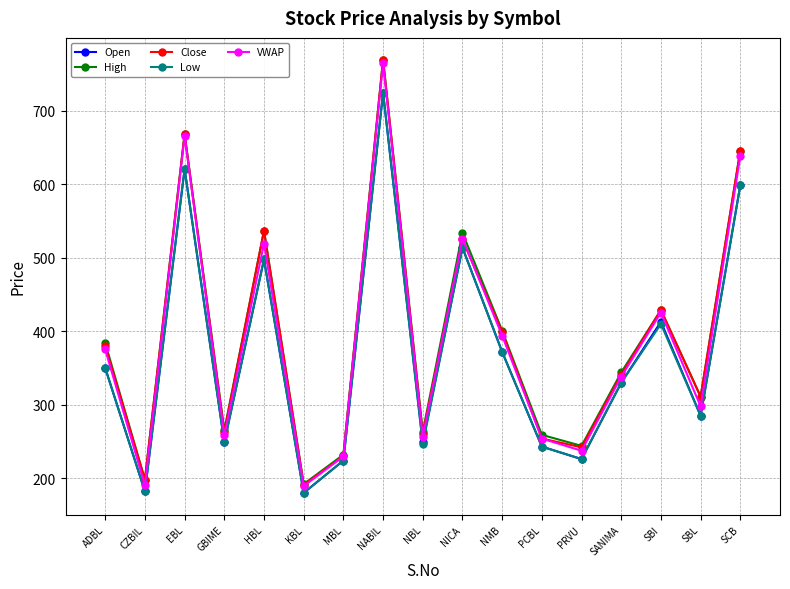

Is it true that Close equals 110.7 at GBIME?

False